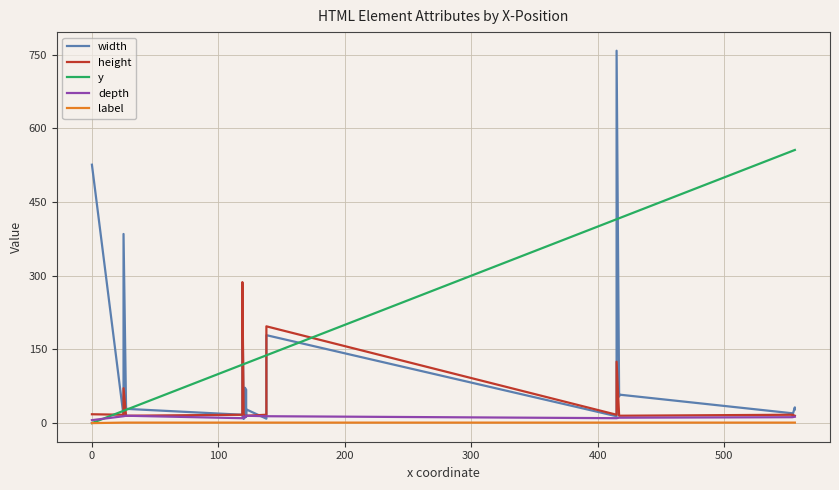

True or false: y and label intersect in this chart.

False